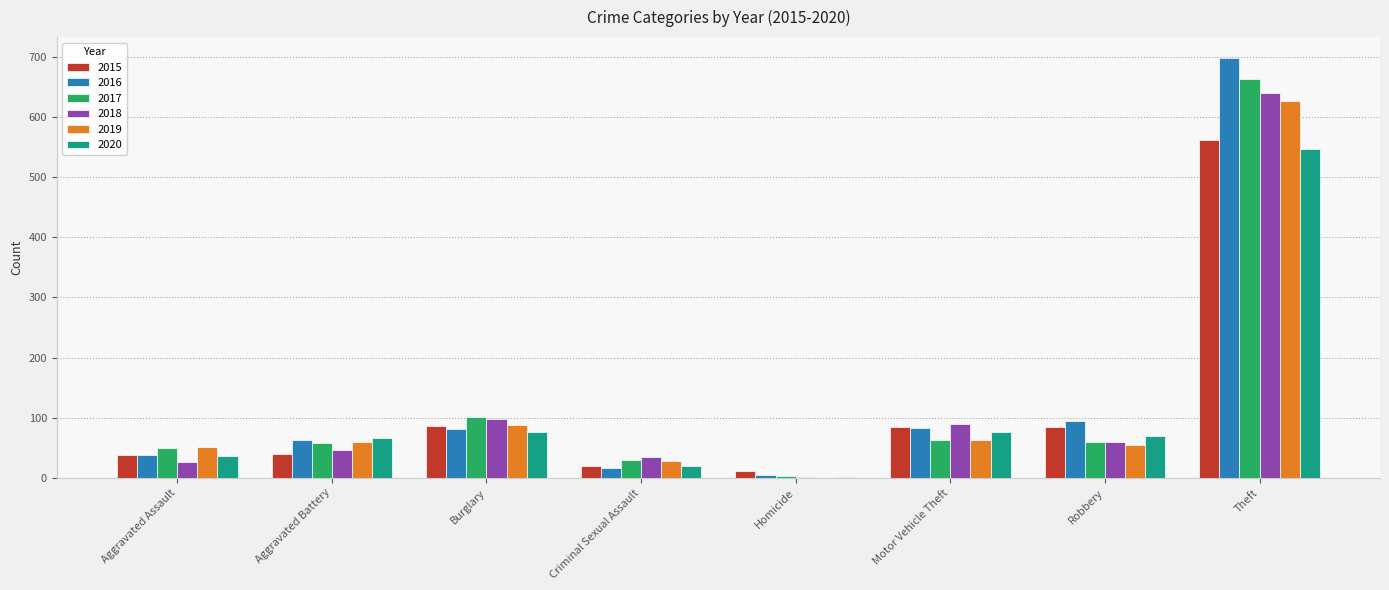

At which label does 2016 reach its peak?

Theft